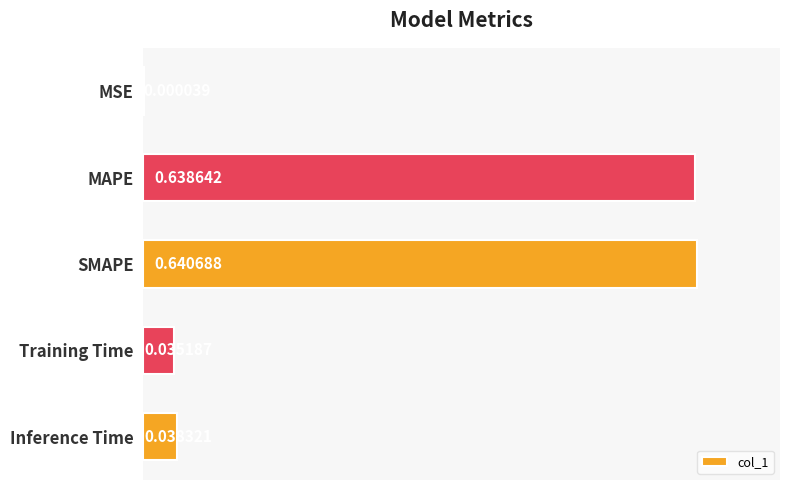

What is the average value?

0.3